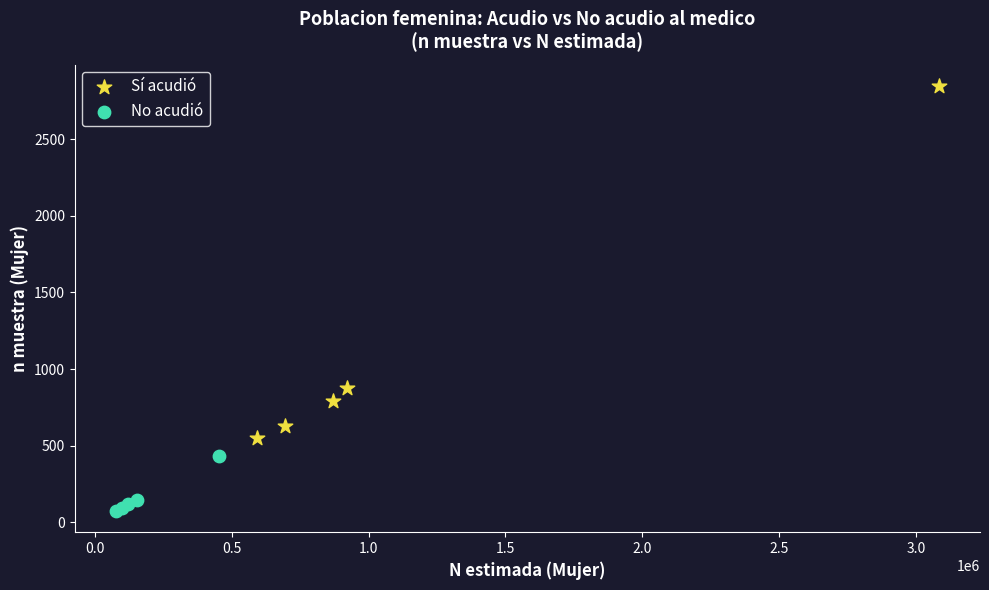

Which series has the largest Y range (max minus min)?

Sí acudió